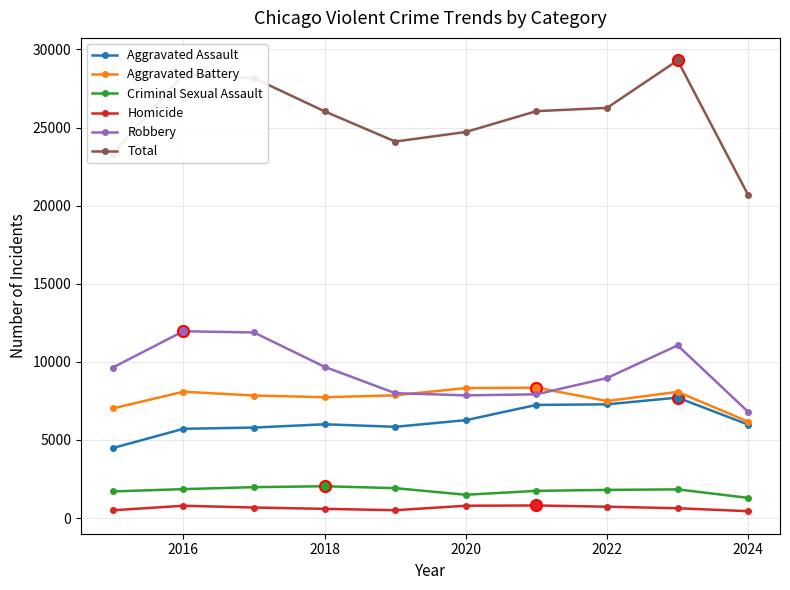

Which series has the largest range (max minus min)?

Total